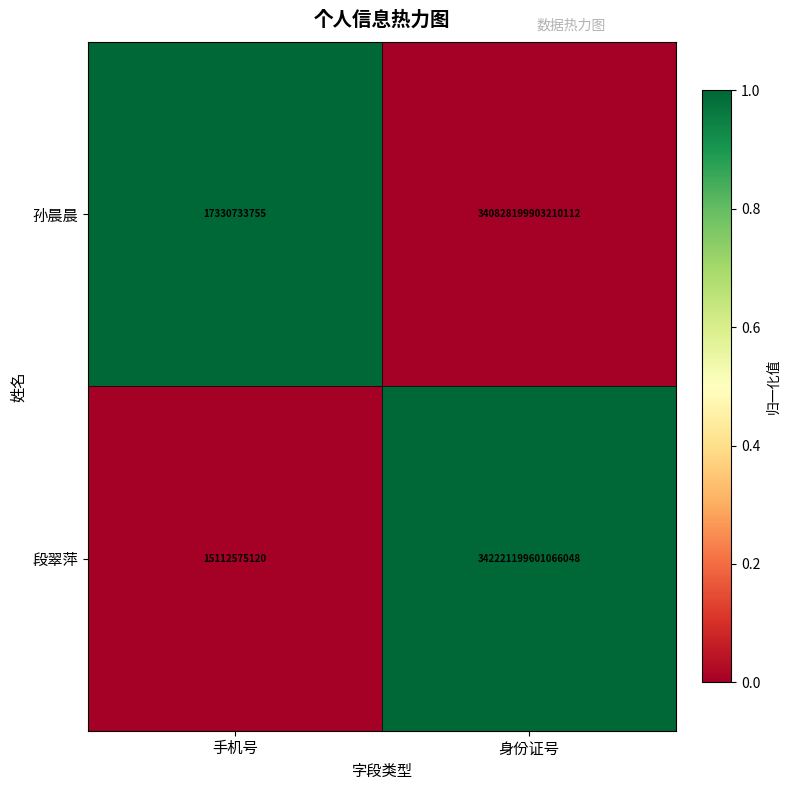

Rank the series by their maximum value, from lowest to highest.

孙晨晨, 段翠萍